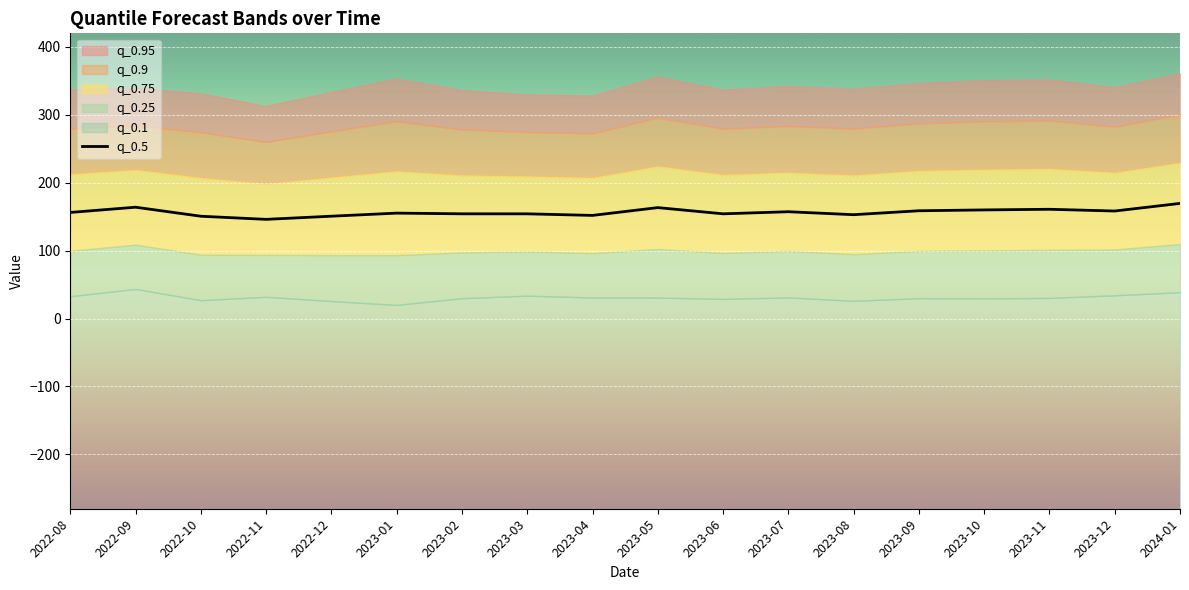

What is the minimum value for q_0.5?

146.1